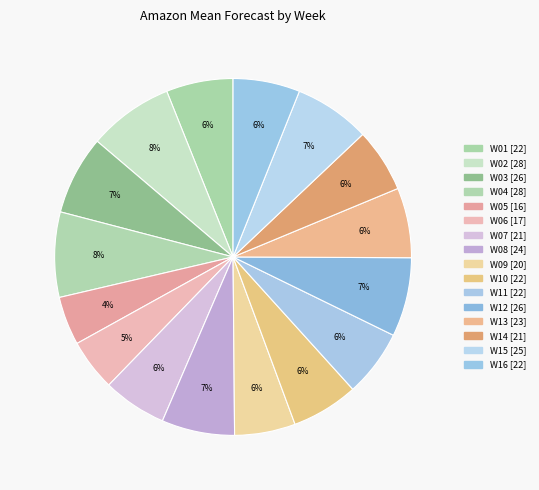

To the nearest percent, what is the combined percentage of W13 [23] and W08 [24]?

13%